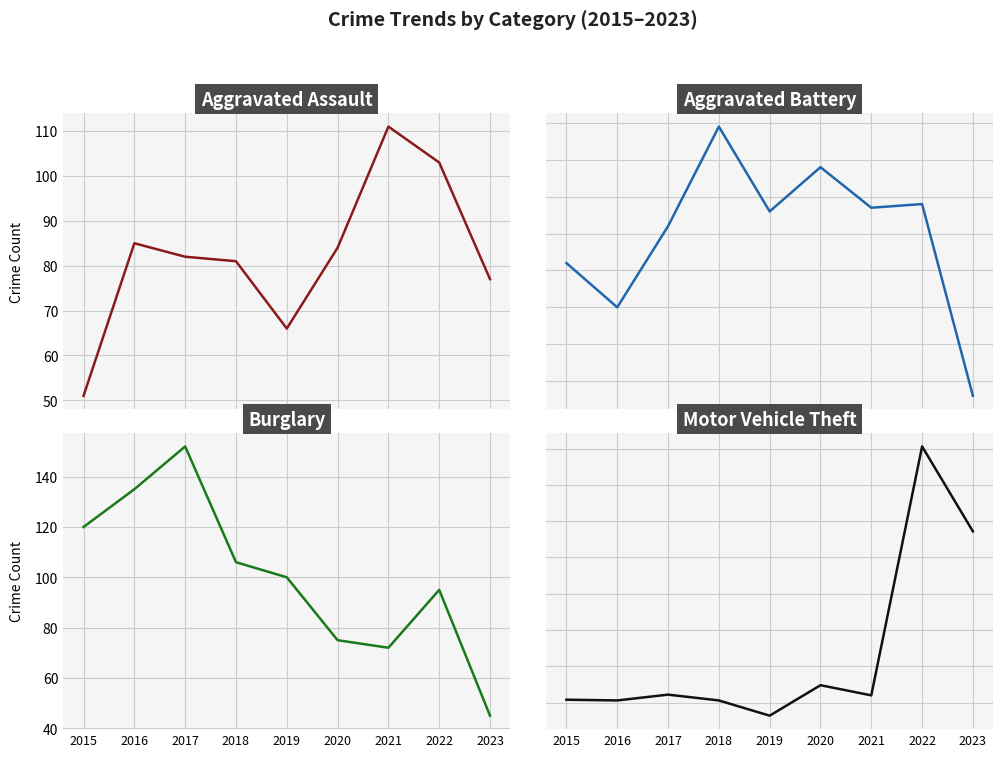

At which category is the sum across all series the highest?

2022